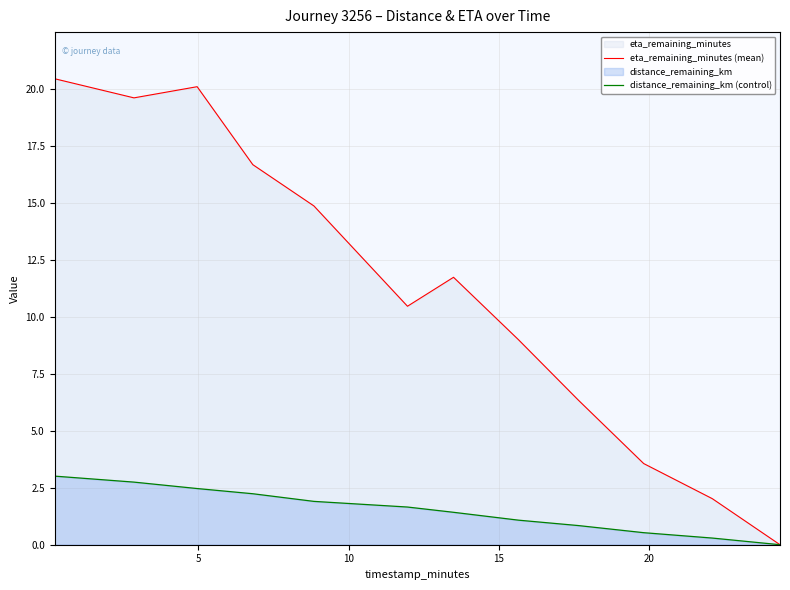

Does the chart have visible grid lines?

Yes